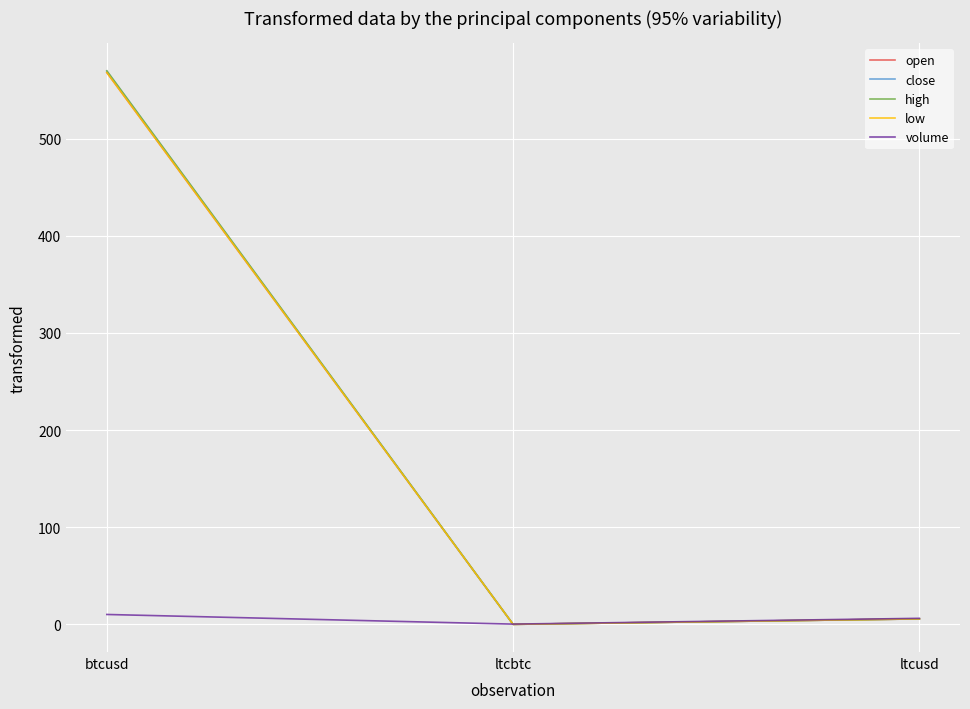

What are all the series names shown in the legend?

open, close, high, low, volume